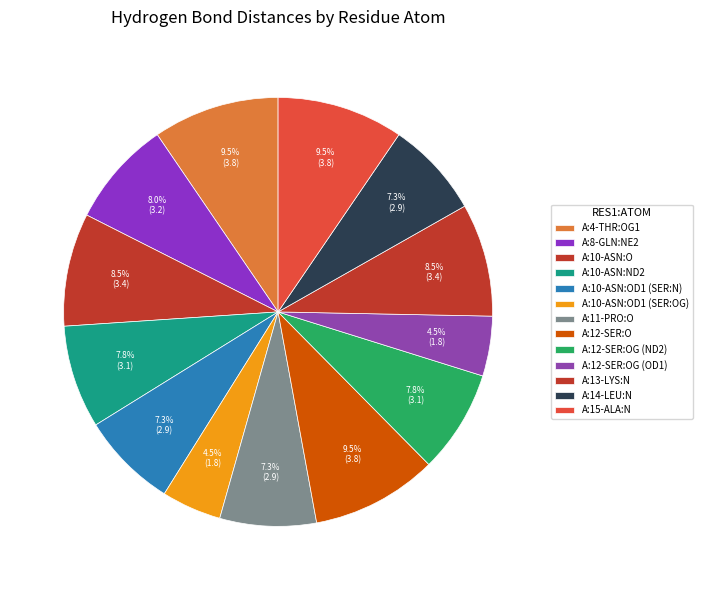

What percentage is the A:14-LEU:N slice, to the nearest percent?

7%